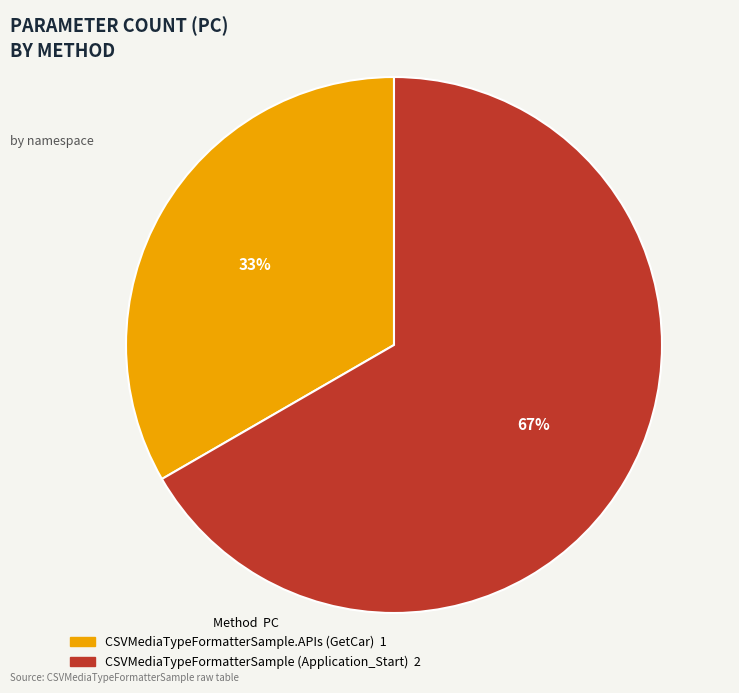

Is there a majority slice in this chart?

Yes